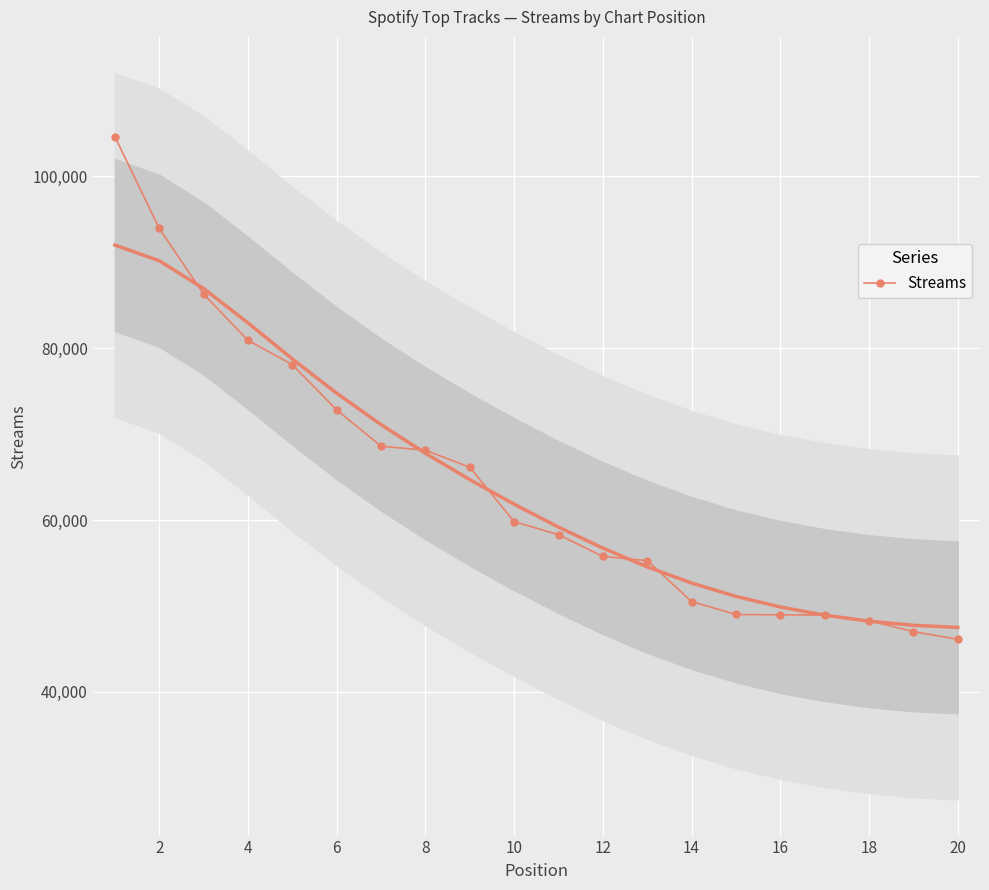

True or false: there are more than 2 points higher than both neighbors.

False